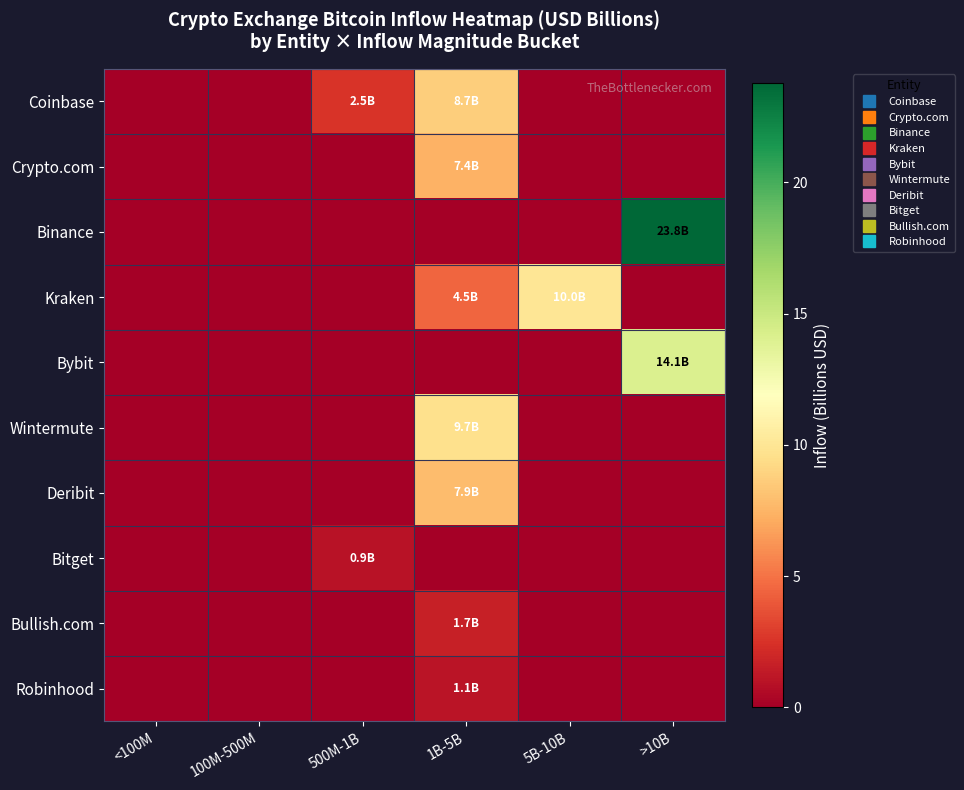

Reading left to right, list all the values displayed in this chart.

Coinbase: <100M=0.0	100M-500M=0.0	500M-1B=2.5	1B-5B=8.7	5B-10B=0.0	>10B=0.0
Crypto.com: <100M=0.0	100M-500M=0.0	500M-1B=0.0	1B-5B=7.4	5B-10B=0.0	>10B=0.0
Binance: <100M=0.0	100M-500M=0.0	500M-1B=0.0	1B-5B=0.0	5B-10B=0.0	>10B=23.8
Kraken: <100M=0.0	100M-500M=0.0	500M-1B=0.0	1B-5B=4.5	5B-10B=10.0	>10B=0.0
Bybit: <100M=0.0	100M-500M=0.0	500M-1B=0.0	1B-5B=0.0	5B-10B=0.0	>10B=14.1
Wintermute: <100M=0.0	100M-500M=0.0	500M-1B=0.0	1B-5B=9.7	5B-10B=0.0	>10B=0.0
Deribit: <100M=0.0	100M-500M=0.0	500M-1B=0.0	1B-5B=7.9	5B-10B=0.0	>10B=0.0
Bitget: <100M=0.0	100M-500M=0.0	500M-1B=0.9	1B-5B=0.0	5B-10B=0.0	>10B=0.0
Bullish.com: <100M=0.0	100M-500M=0.0	500M-1B=0.0	1B-5B=1.7	5B-10B=0.0	>10B=0.0
Robinhood: <100M=0.0	100M-500M=0.0	500M-1B=0.0	1B-5B=1.1	5B-10B=0.0	>10B=0.0